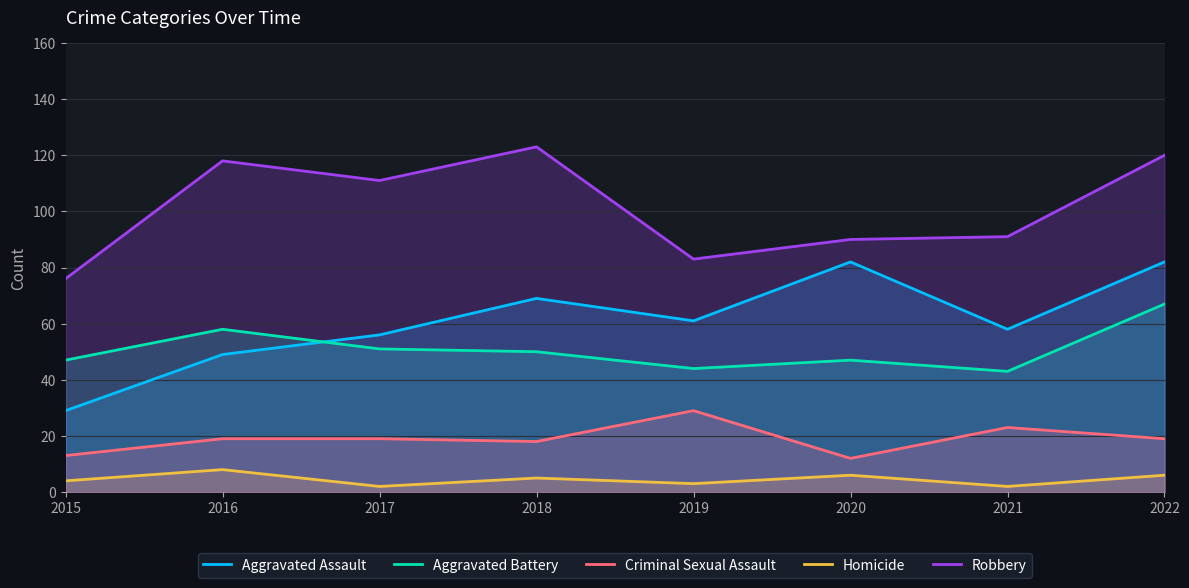

True or false: Robbery and Criminal Sexual Assault intersect in this chart.

False